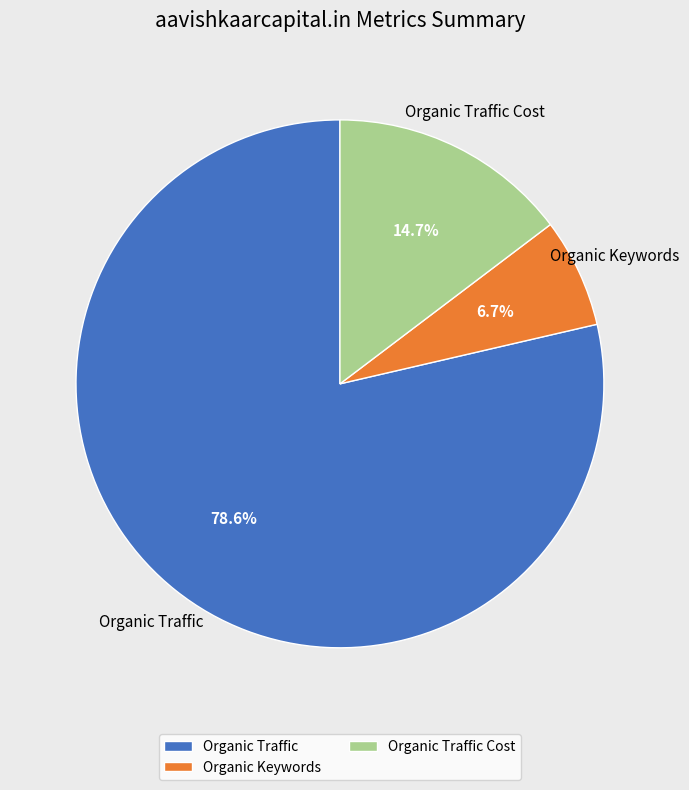

Count the number of slices in the pie.

3